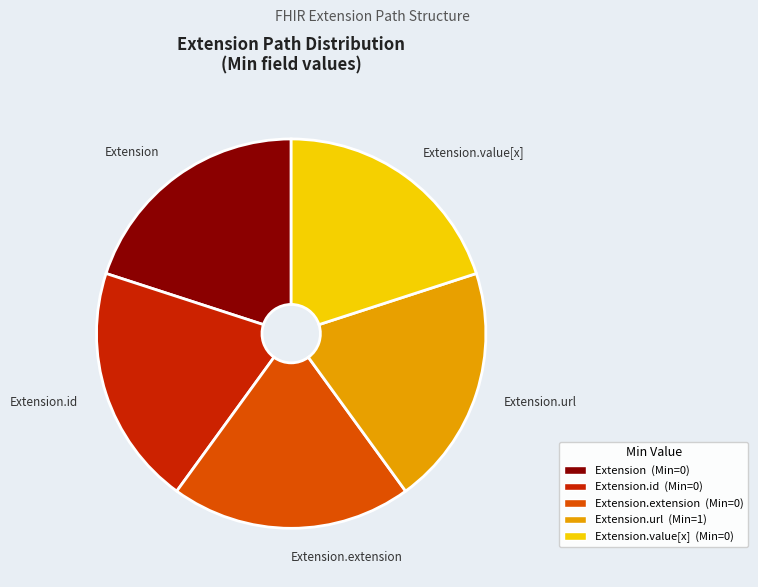

Is there any slice that represents more than half of the pie?

No